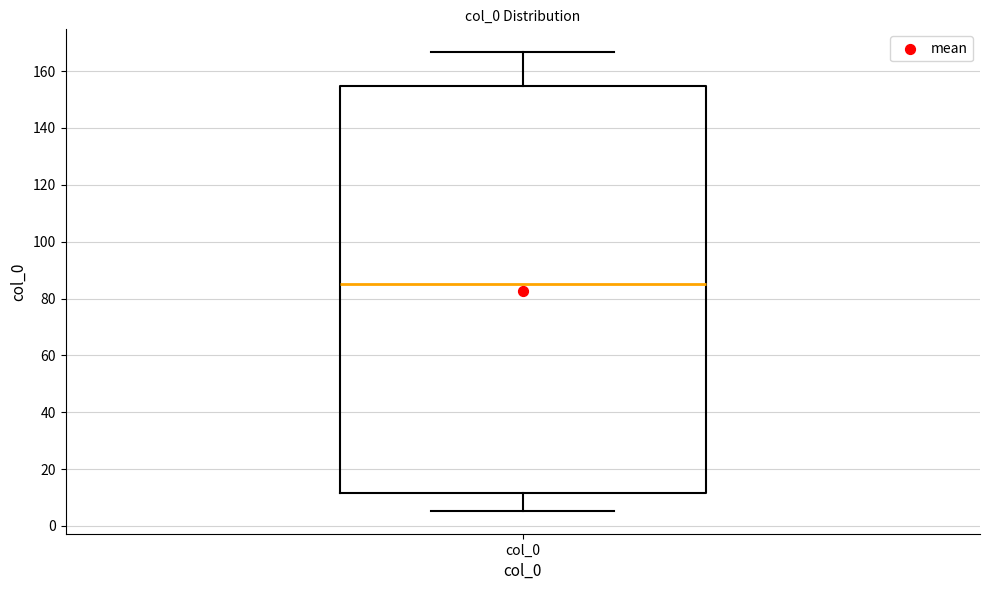

Transcribe this box plot: give where the median line is, the range the box spans, and where the two whiskers end, as read against the y-axis. The values are not printed on the chart, so give them approximately, as read against the axis.

median 86, box 12 to 154, whiskers 6 to 166